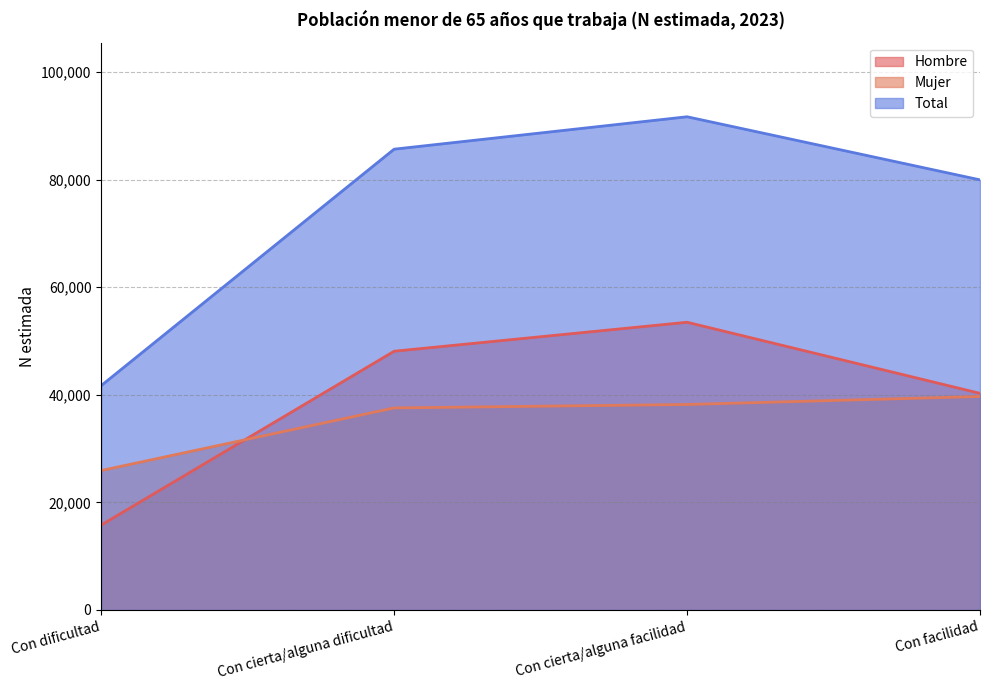

What is the label of the 1st point from the right?

Con facilidad